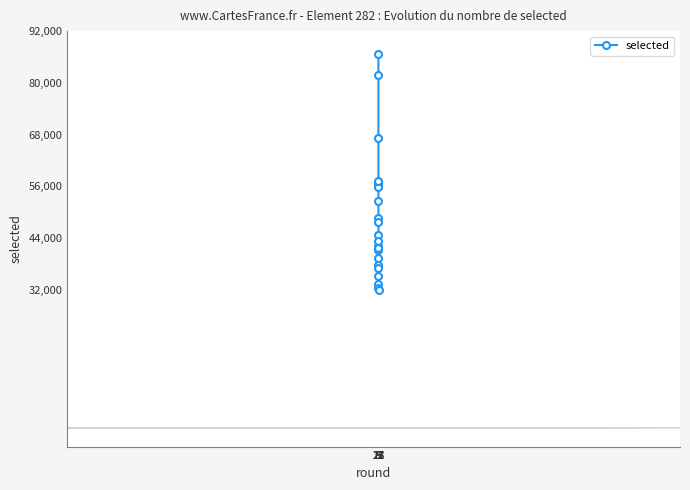

True or false: the data has more than 1 interior local peaks.

True